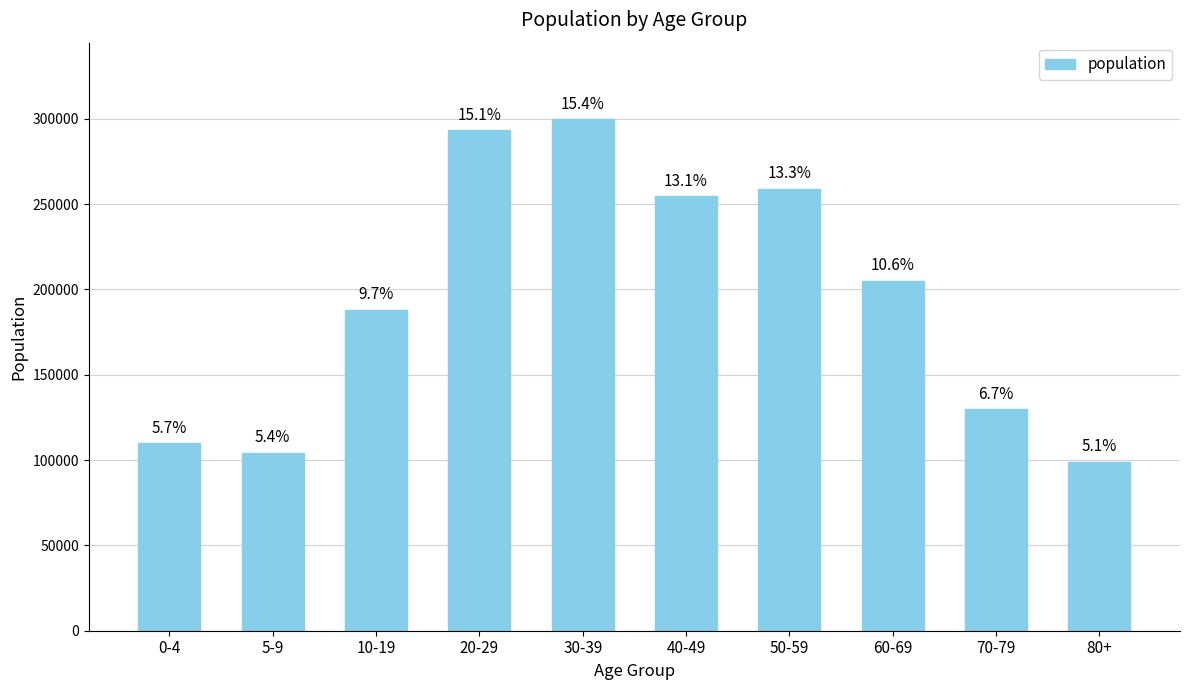

Reading left to right, what are all the values shown in this chart?

0-4=109740	5-9=104385	10-19=188185	20-29=293225	30-39=299675	40-49=254475	50-59=258875	60-69=205005	70-79=129680	80+=98805